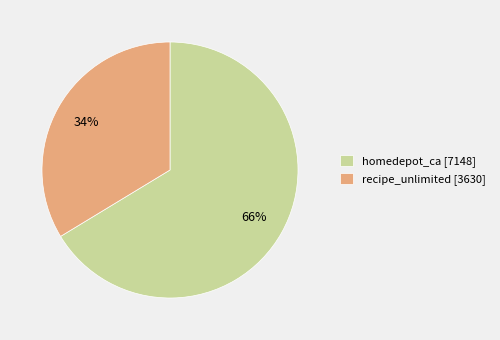

To the nearest percent, what portion does recipe_unlimited represent?

34%